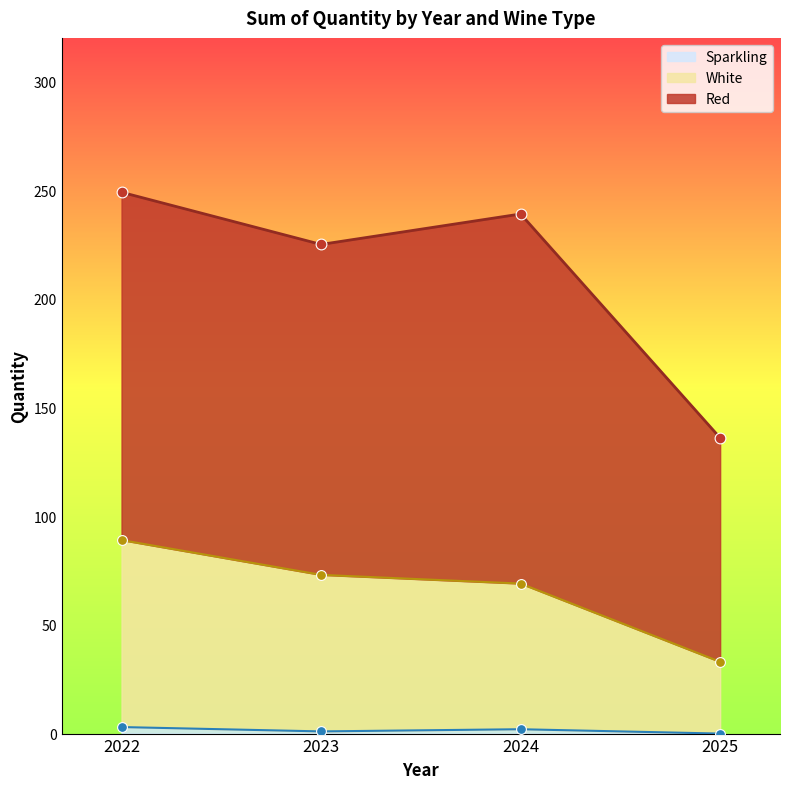

True or false: Sparkling has a value of 3 at 2022.

True